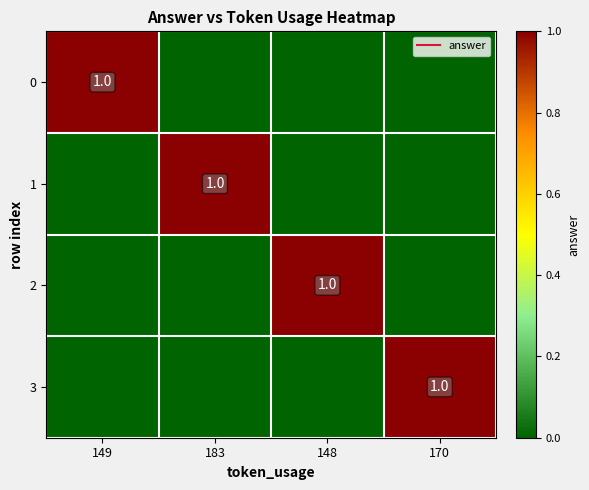

List the series in order of their peak value, lowest first.

0, 1, 2, 3